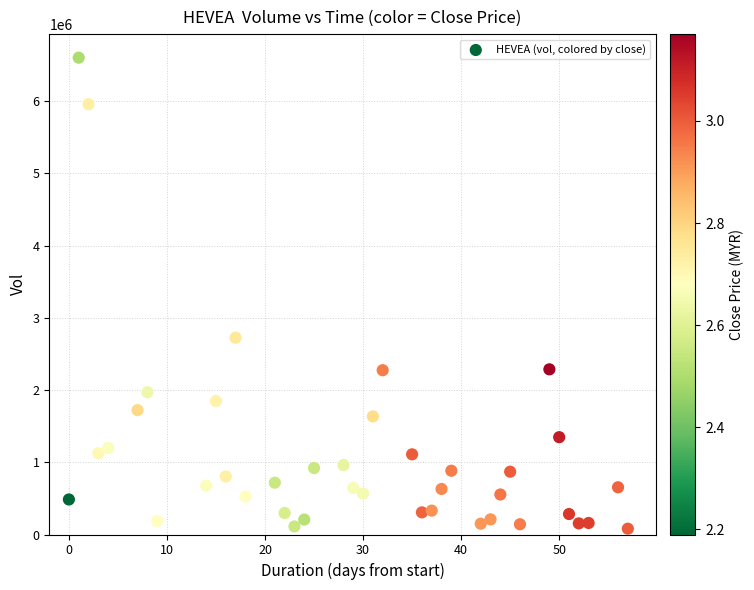

What Y value in the scatter plot is closest to 3340950?

2724700